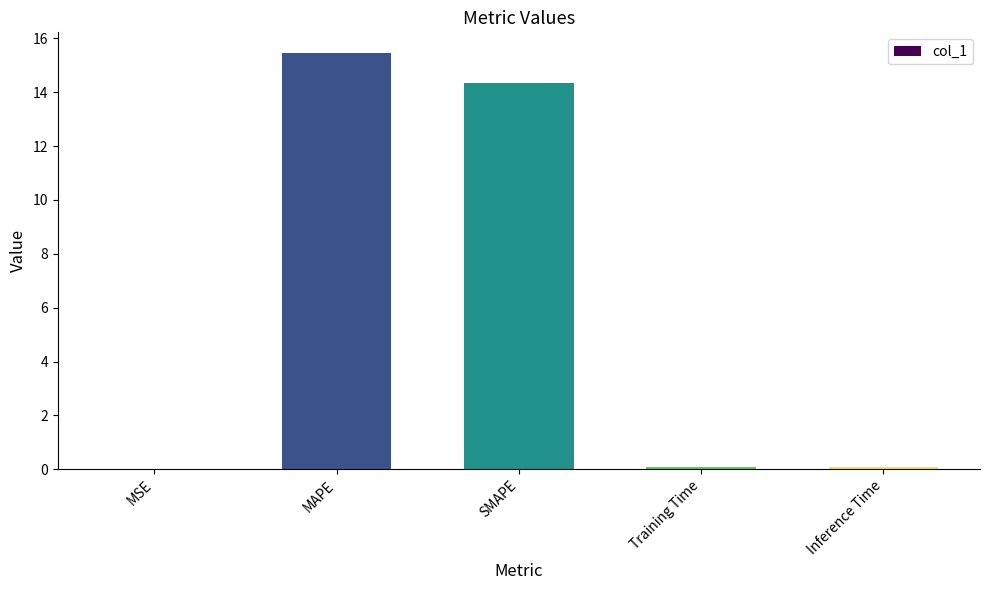

Is it true that the value at SMAPE is 4.0?

False